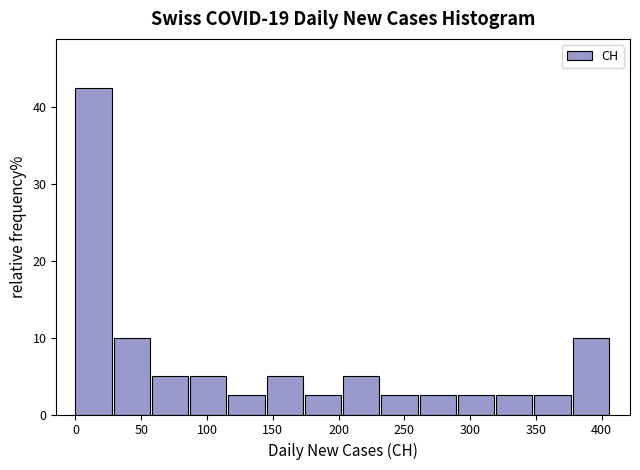

Reading left to right, list every bar in this chart as the range it spans on the x-axis followed by its height. Neither the bar edges nor the heights are printed on the chart, so give them approximately, as read against the axes.

0 to 30: 43
30 to 60: 10
60 to 85: 5
85 to 115: 5
115 to 145: 3
145 to 175: 5
175 to 205: 3
205 to 235: 5
235 to 260: 3
260 to 290: 3
290 to 320: 3
320 to 350: 3
350 to 380: 3
380 to 405: 10